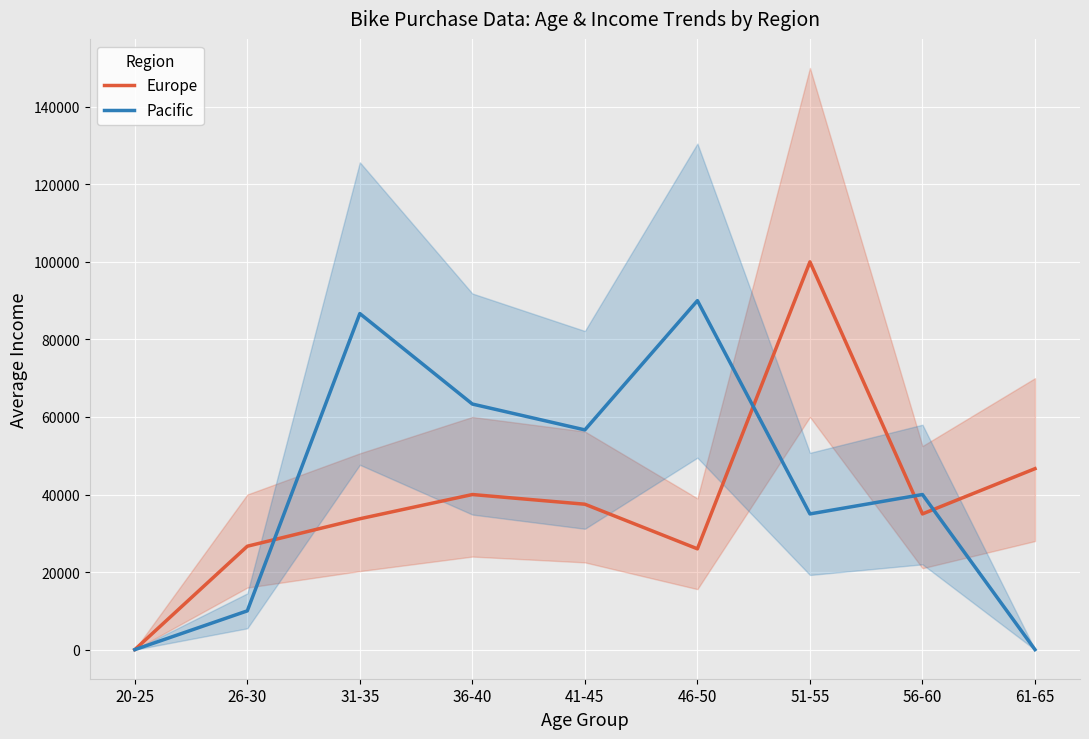

Which series ends up on top after the final intersection of Europe and Pacific?

Europe